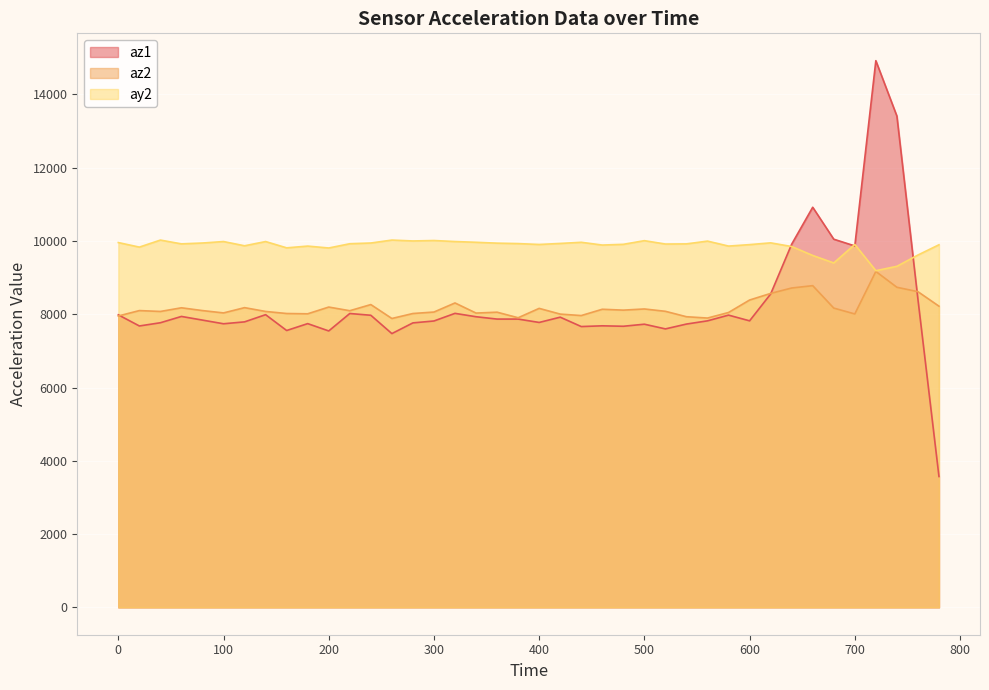

In az1, how many points are higher than both neighbors (excluding endpoints)?

11